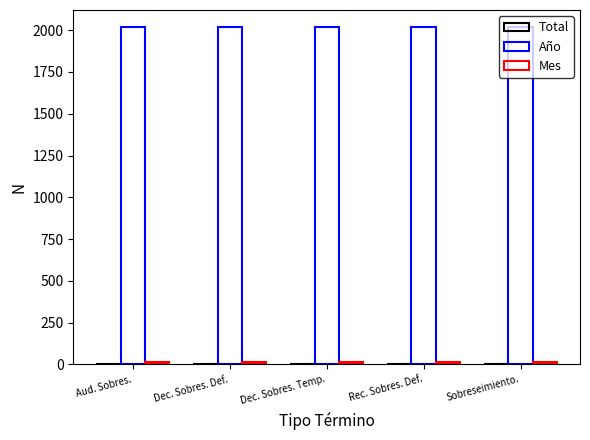

The Total series shows 5 at Sobreseimiento.. True or false?

False